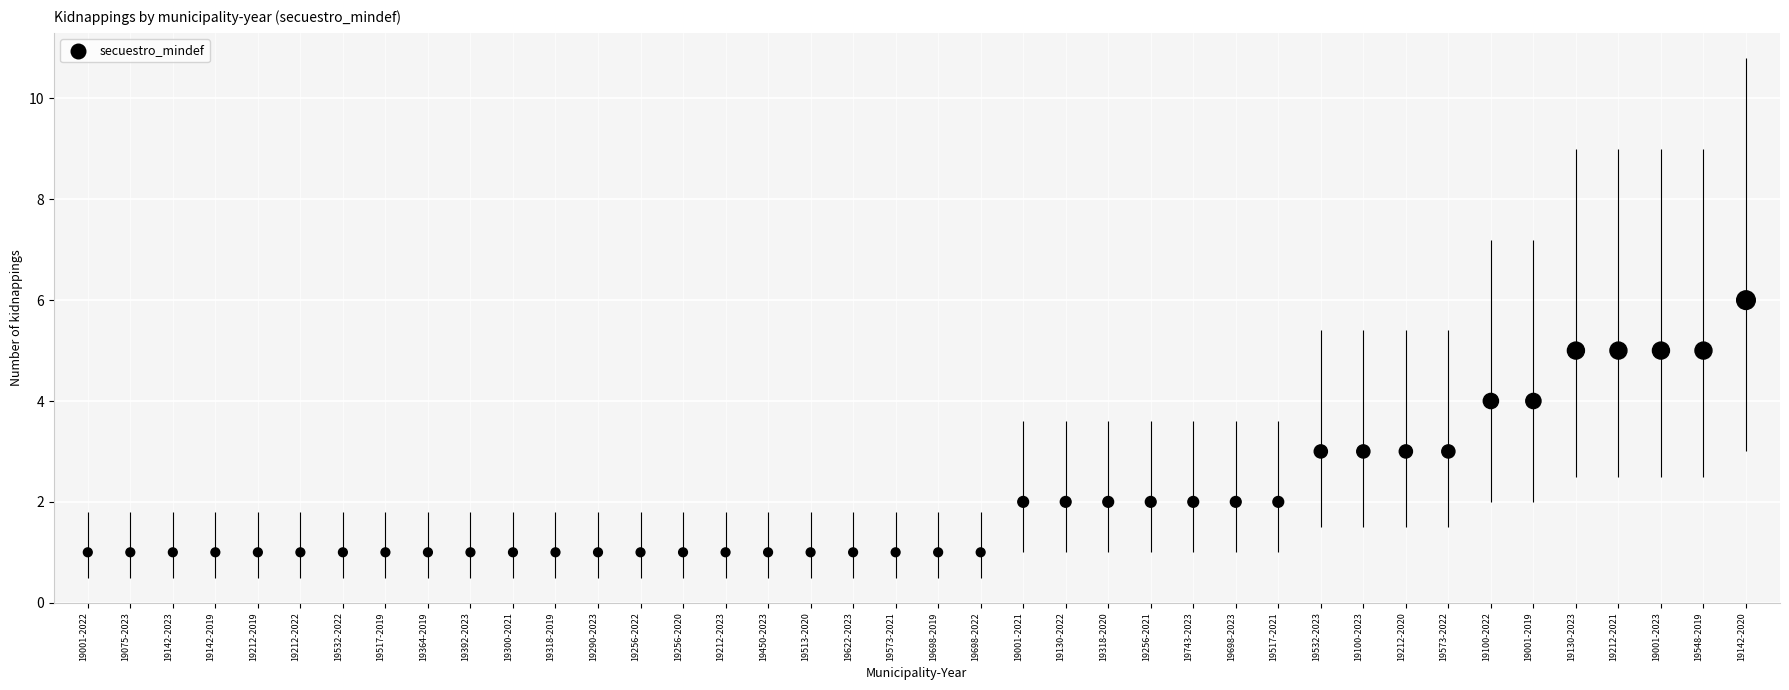

What is the range of Y values (max minus min)?

5